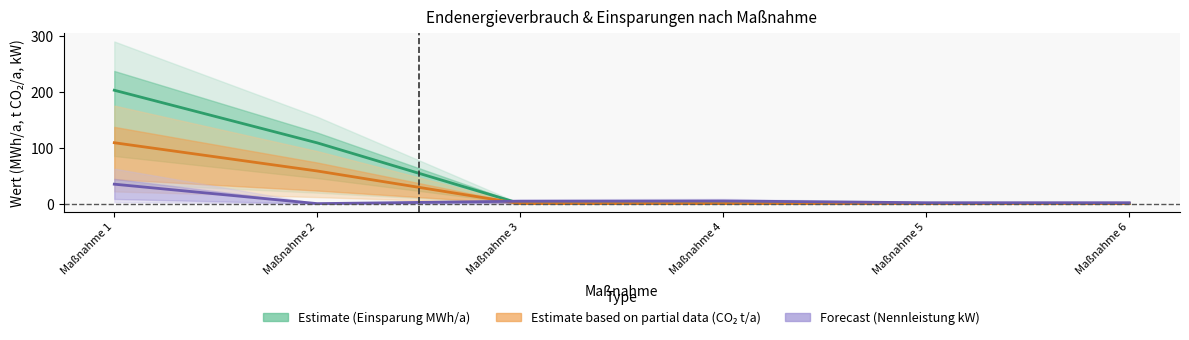

How many intersections are there between Forecast (Nennleistung kW) and Estimate based on partial data (CO2 t/a)?

1